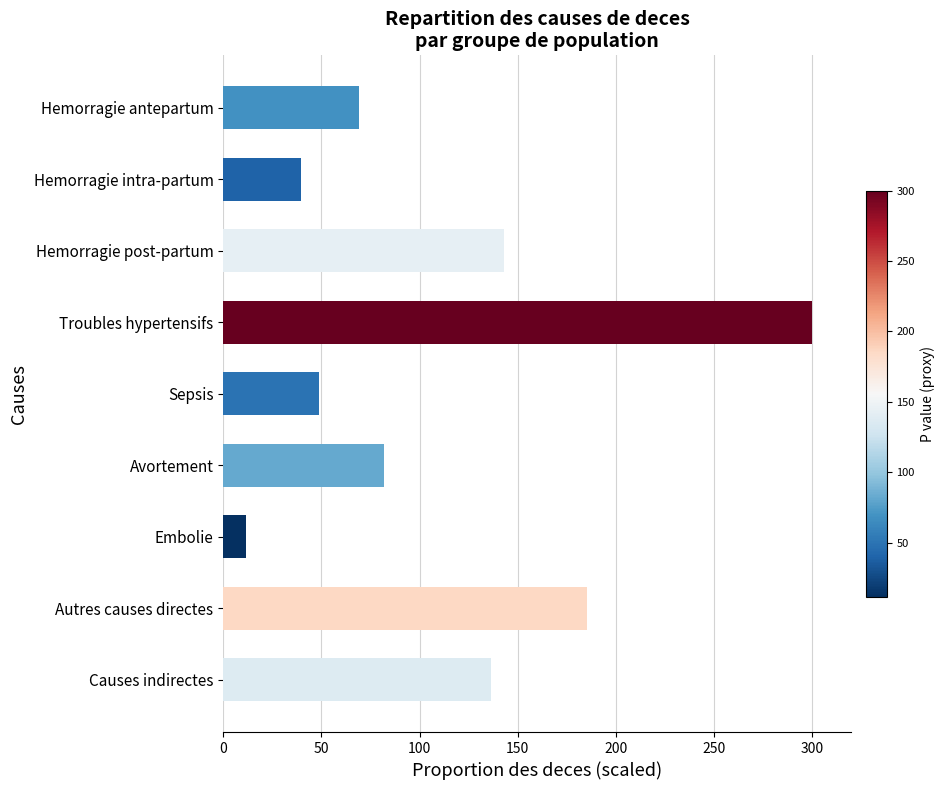

Reading bottom to top, transcribe all the data shown in this chart.

Causes indirectes=136.6	Autres causes directes=185.4	Embolie=11.7	Avortement=81.8	Sepsis=48.8	Troubles hypertensifs=300.0	Hemorragie post-partum=143.2	Hemorragie intra-partum=39.8	Hemorragie antepartum=69.0